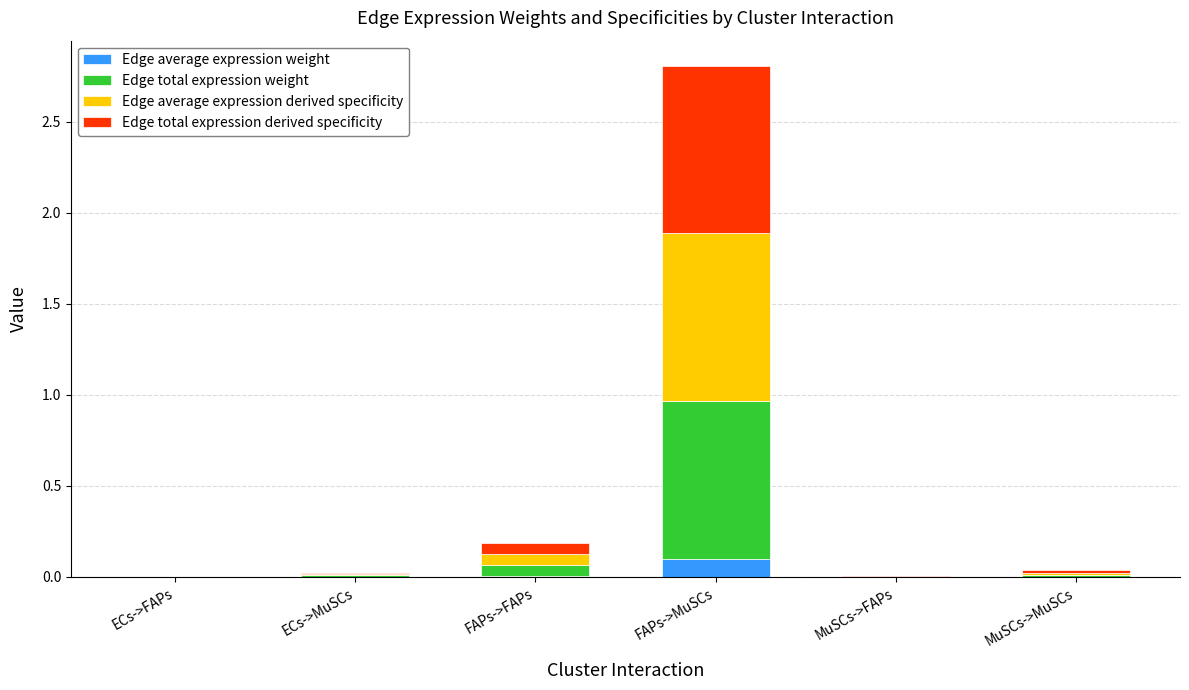

At which category is the sum across all series the highest?

FAPs->MuSCs